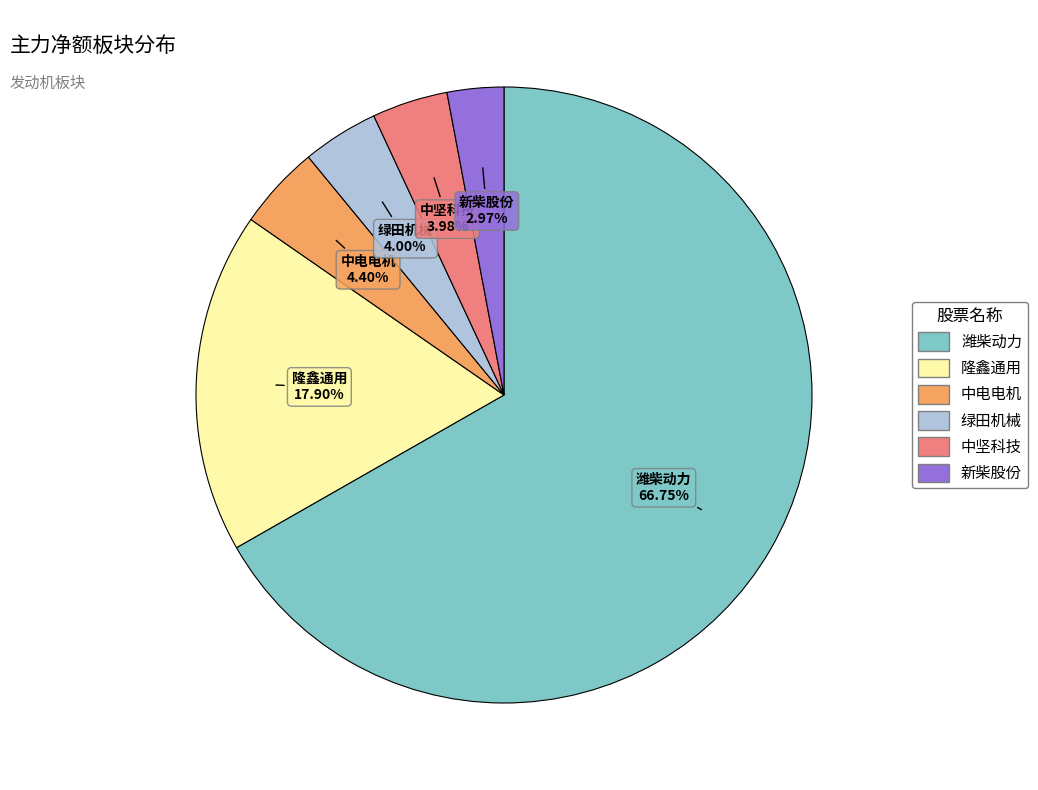

What percentage is the 潍柴动力 slice, to the nearest percent?

67%